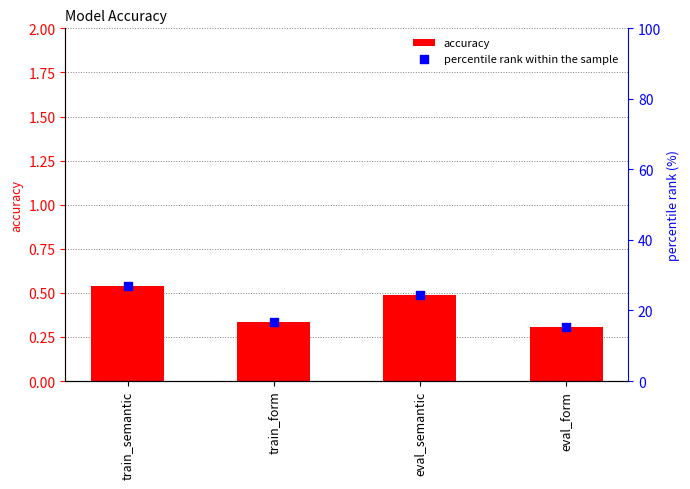

Which series reaches the maximum Y coordinate?

percentile rank within the sample